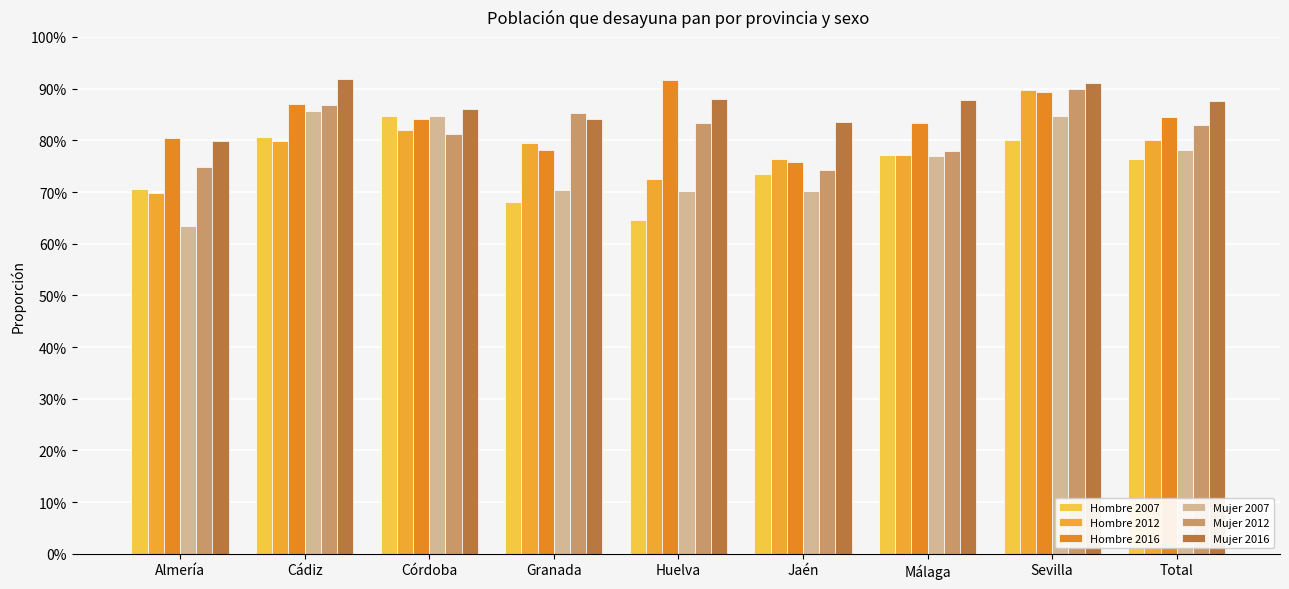

Does the chart contain stacked bars?

No